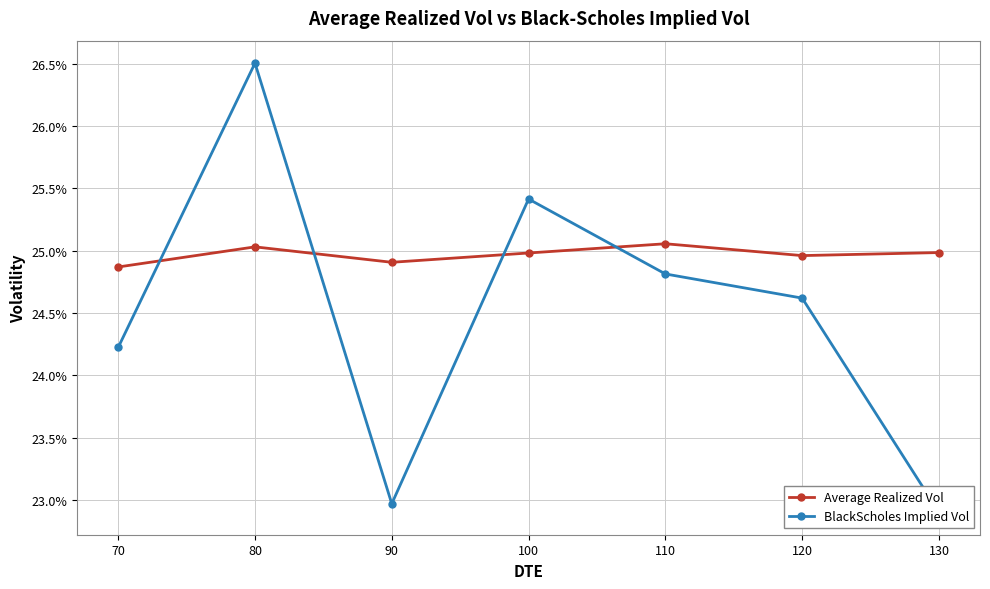

True or false: Average Realized Vol has a value of 0.4 at 70.

False